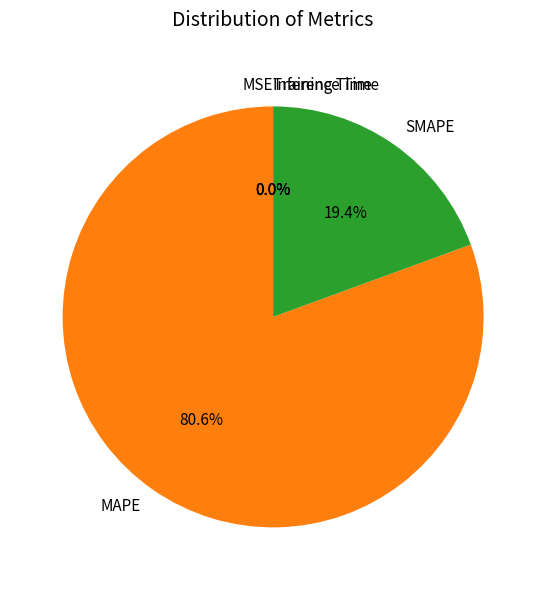

What is the largest slice in the pie chart?

MAPE